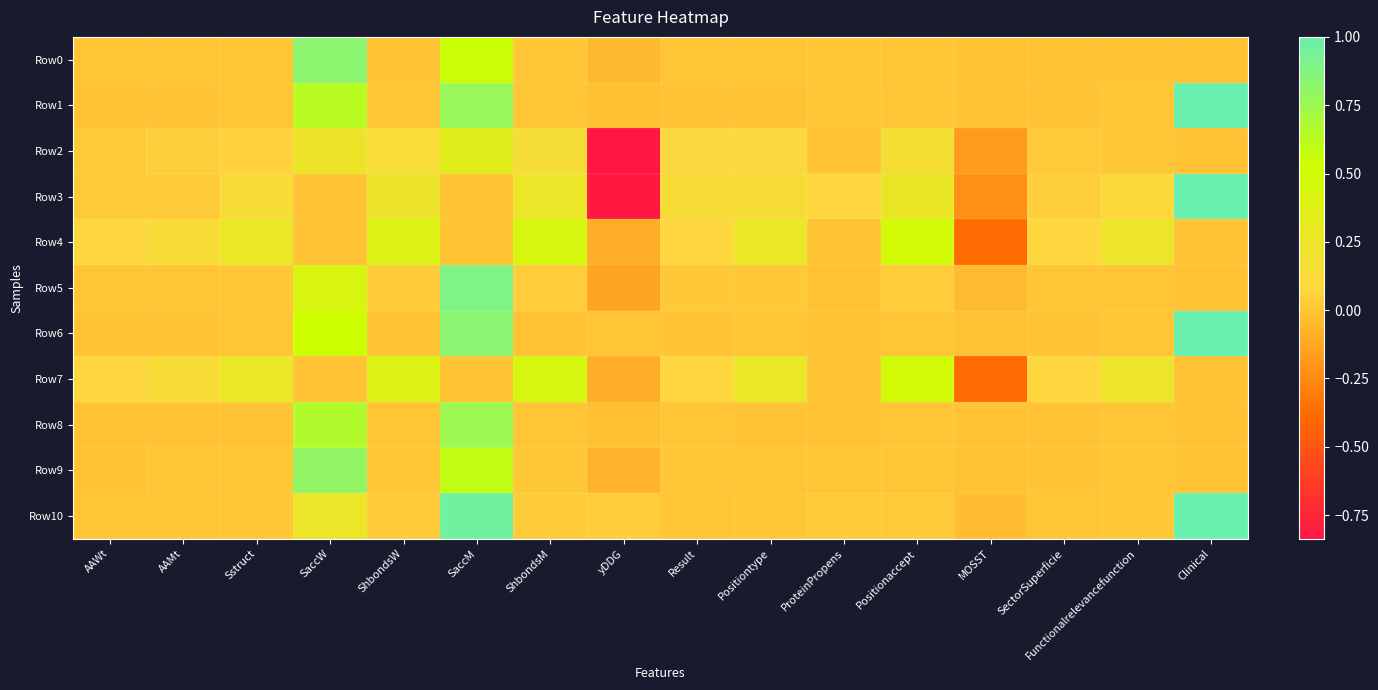

Count the number of data series in this chart.

11